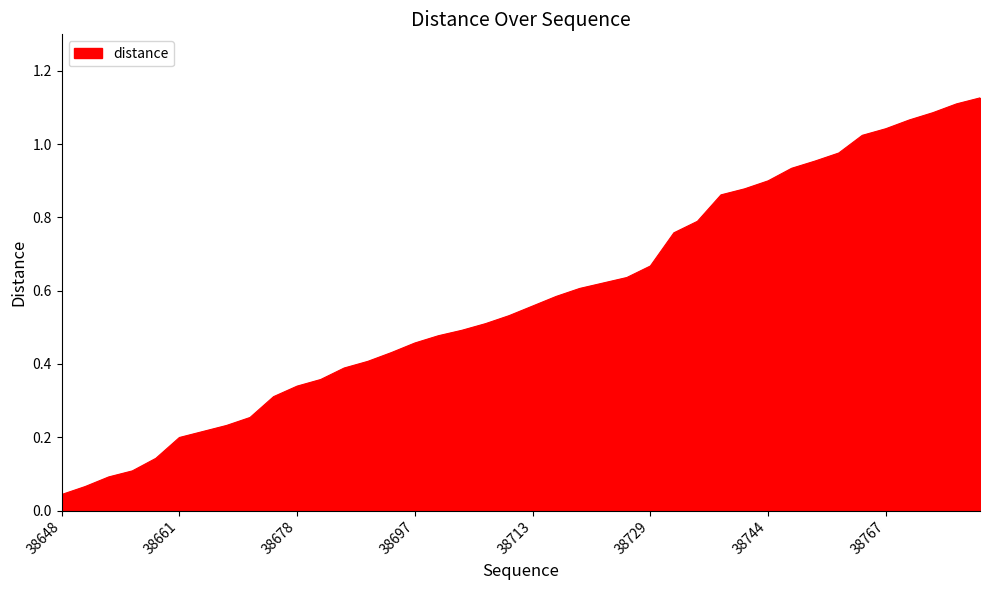

Reading left to right, list all the values displayed in this chart.

38648=0.0	38649=0.1	38653=0.1	38656=0.1	38657=0.1	38661=0.2	38664=0.2	38665=0.2	38673=0.3	38674=0.3	38678=0.3	38681=0.4	38682=0.4	38685=0.4	38687=0.4	38697=0.5	38700=0.5	38704=0.5	38705=0.5	38710=0.5	38713=0.6	38716=0.6	38718=0.6	38722=0.6	38726=0.6	38729=0.7	38732=0.8	38734=0.8	38738=0.9	38743=0.9	38744=0.9	38747=0.9	38749=1.0	38757=1.0	38761=1.0	38767=1.0	38772=1.1	38779=1.1	38784=1.1	38787=1.1